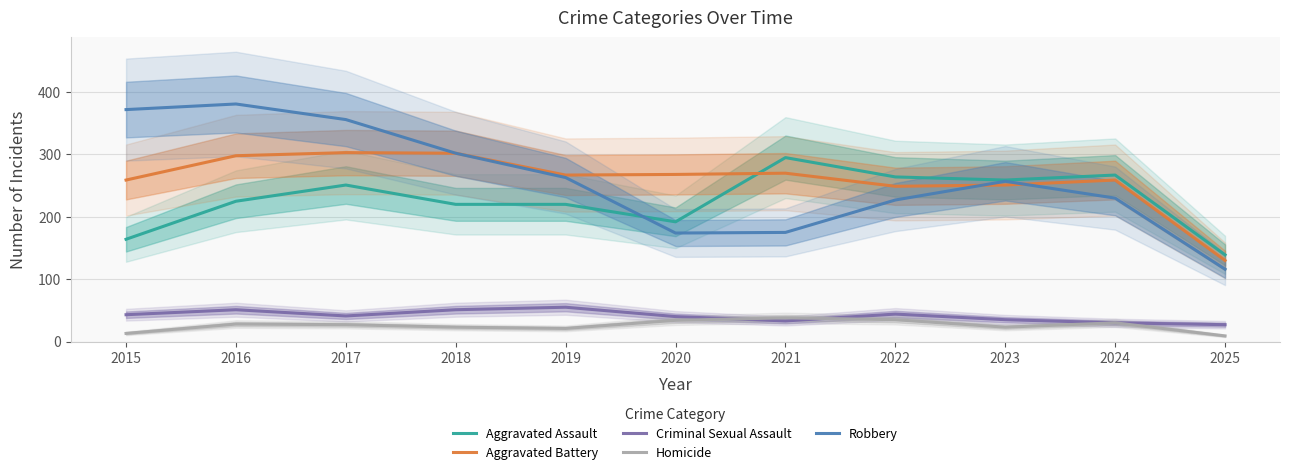

What is the sum of all Robbery values?

2853